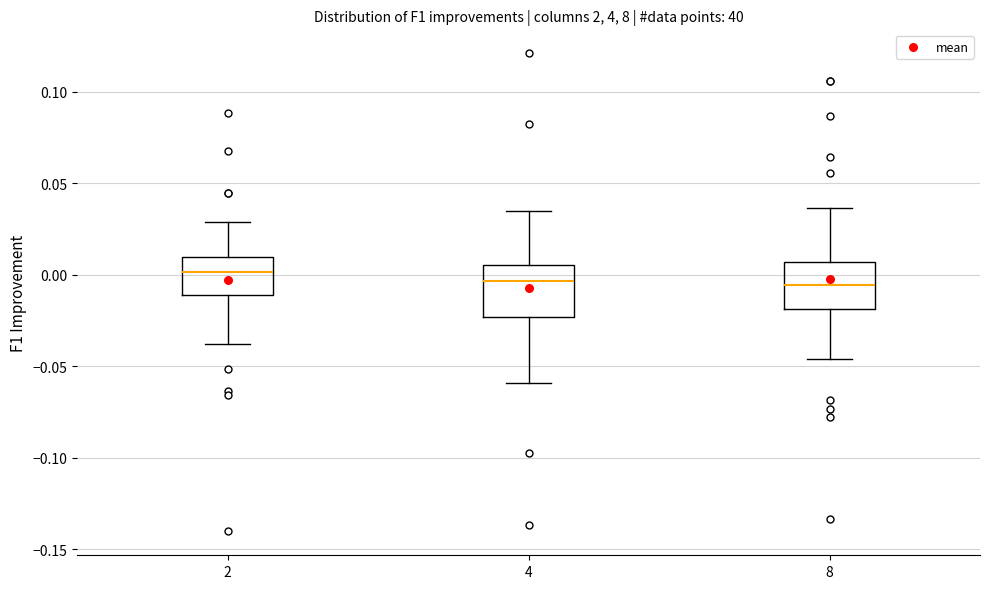

Where is the lower edge of the box at x = 8 on the y-axis? The values are not printed on the chart, so give them approximately, as read against the axis.

-0.020